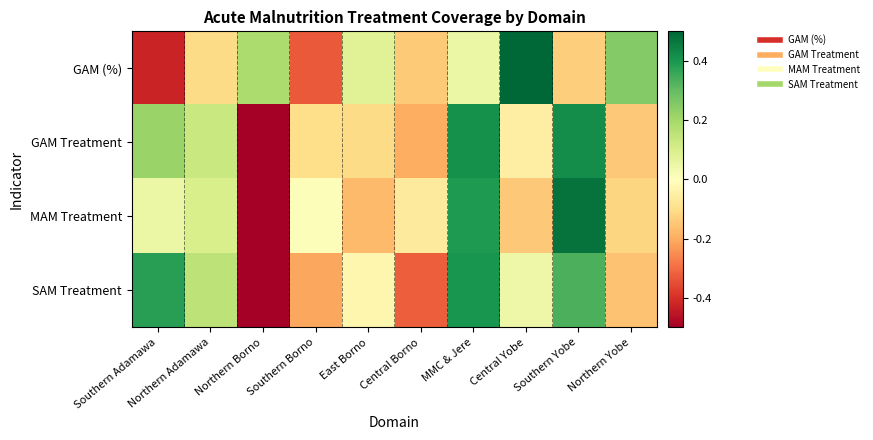

What is the difference between the highest and lowest values at Northern Borno?

0.8